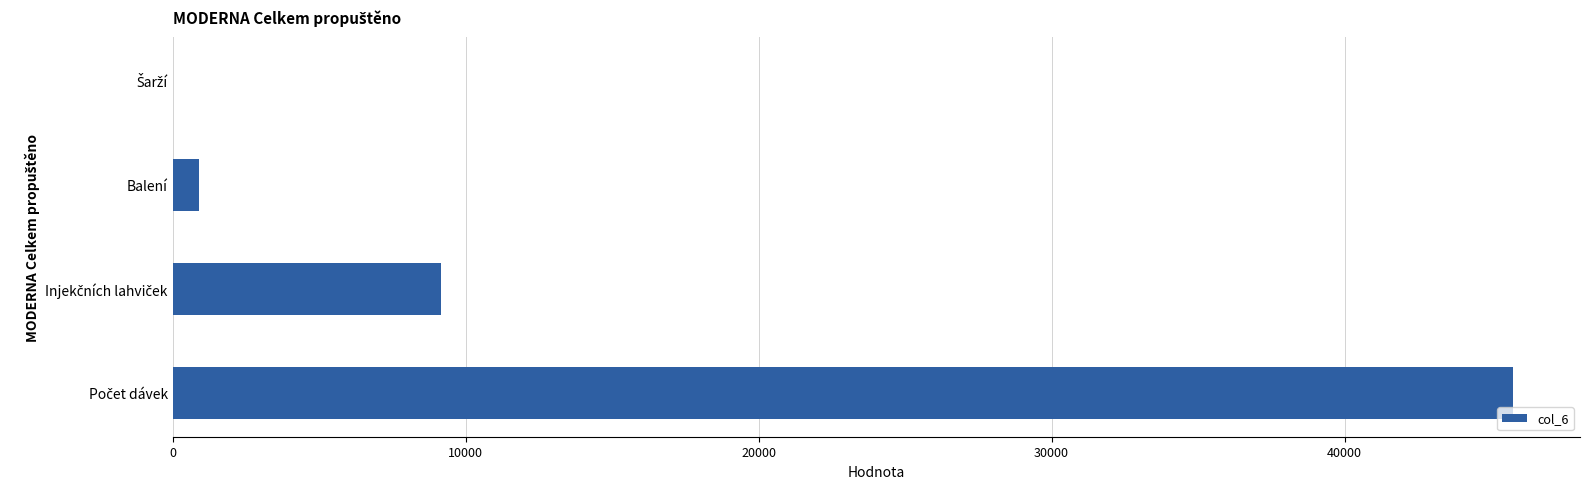

What is the sum of all values?

55818